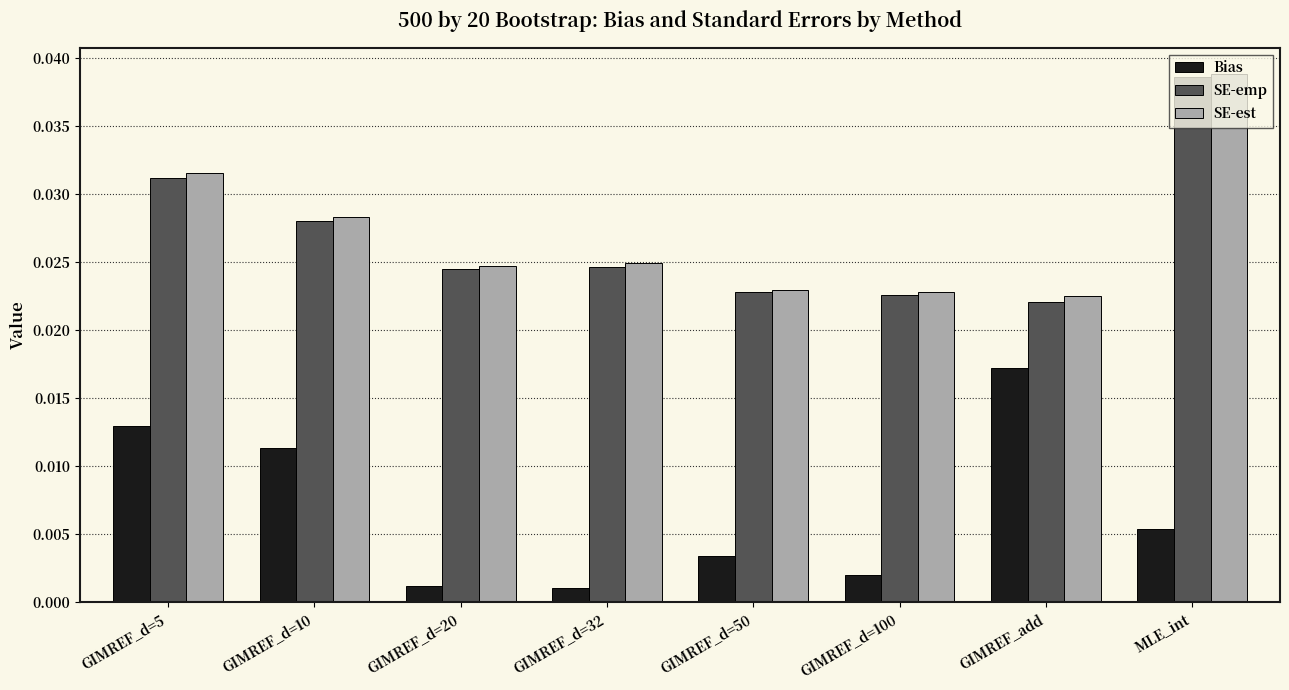

At which label is SE-emp closest to 0?

GIMREF_add